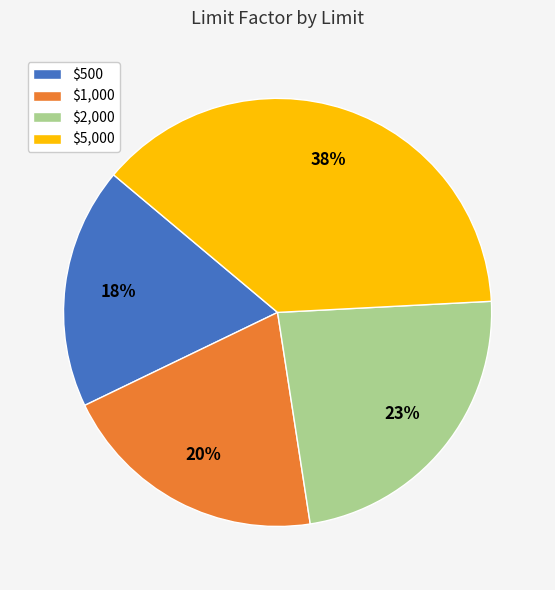

Which category has the biggest portion of the pie?

$5,000